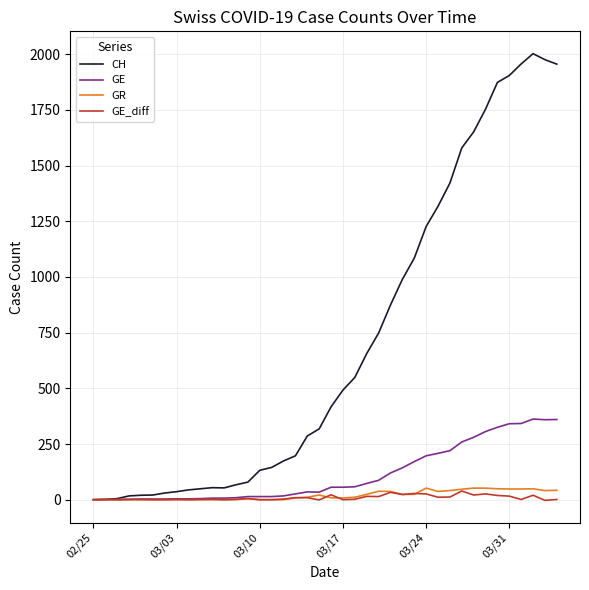

What is the maximum value for GE?

362